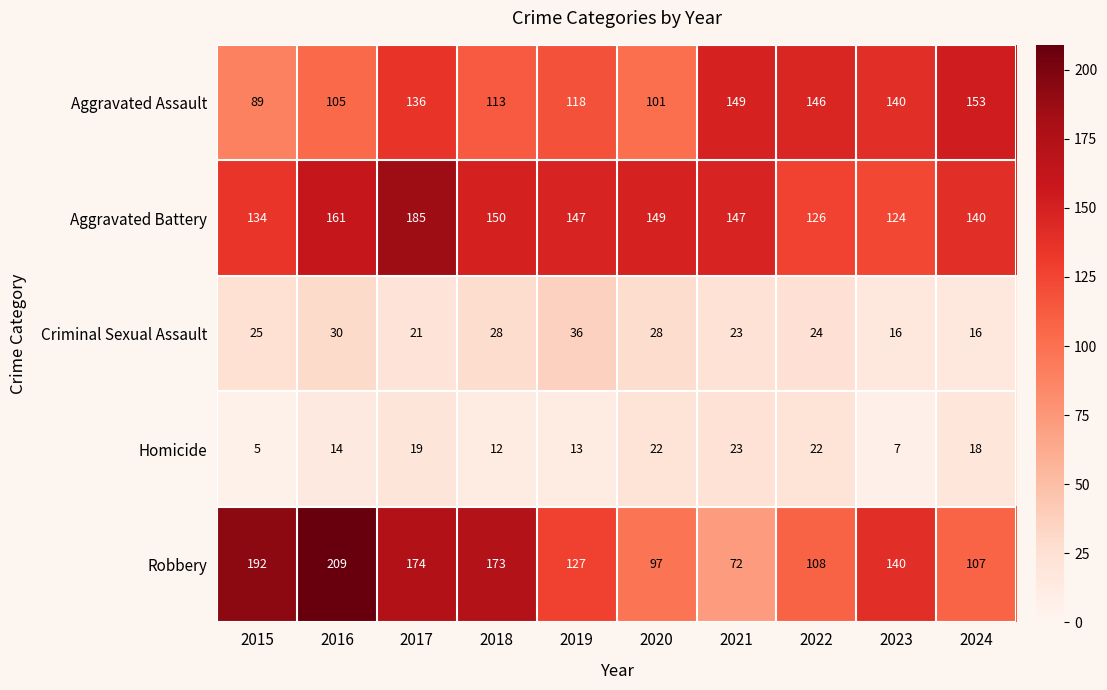

List the labels in order of Robbery value, largest first.

2016, 2015, 2017, 2018, 2023, 2019, 2022, 2024, 2020, 2021